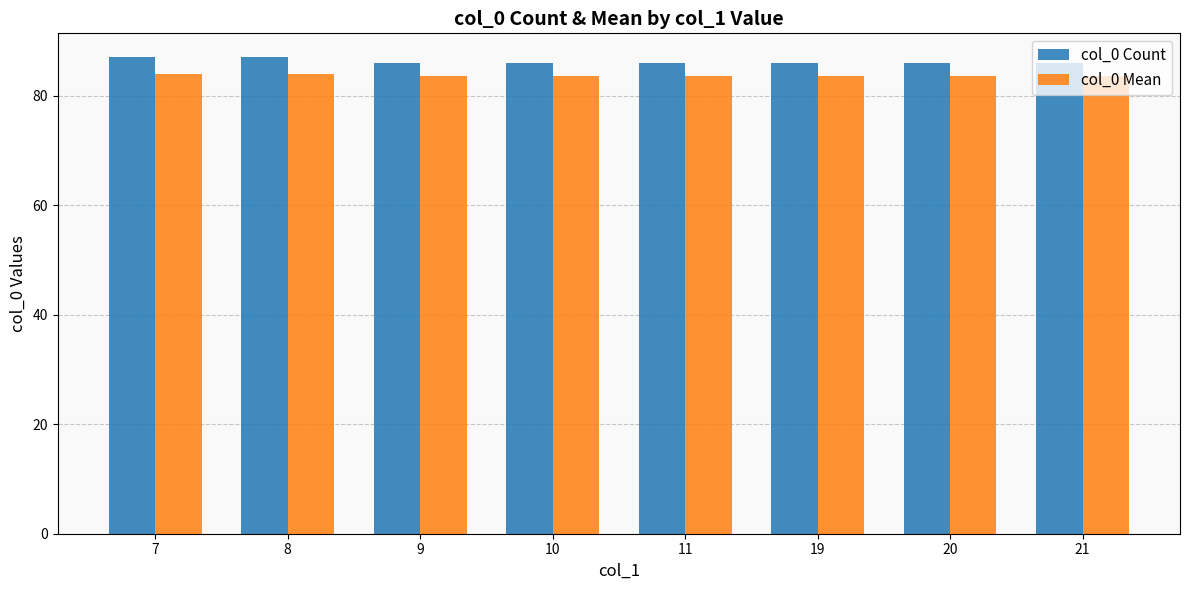

Reading left to right, list all the values displayed in this chart.

col_0 Count: 7=87.0	8=87.0	9=86.0	10=86.0	11=86.0	19=86.0	20=86.0	21=86.0
col_0 Mean: 7=84.0	8=84.0	9=83.5	10=83.5	11=83.5	19=83.5	20=83.5	21=83.5